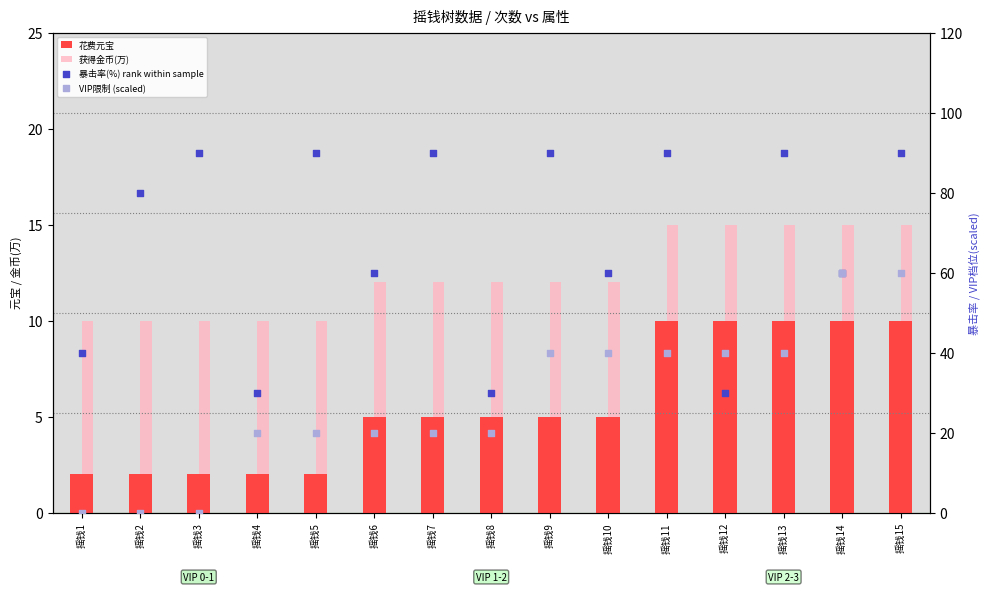

At how many categories does at least one series exceed 35?

13